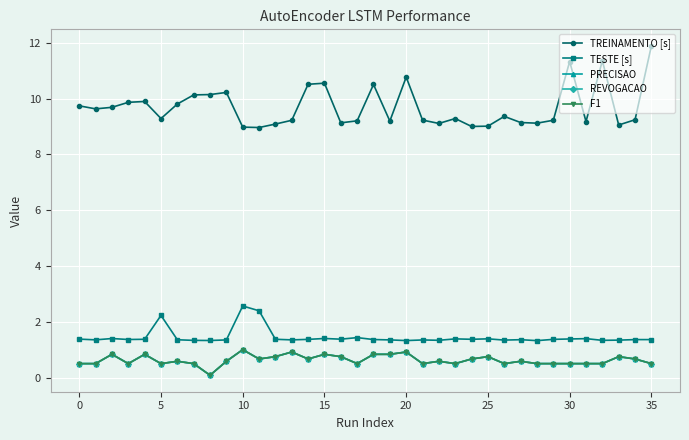

How many lines are shown in the chart?

5